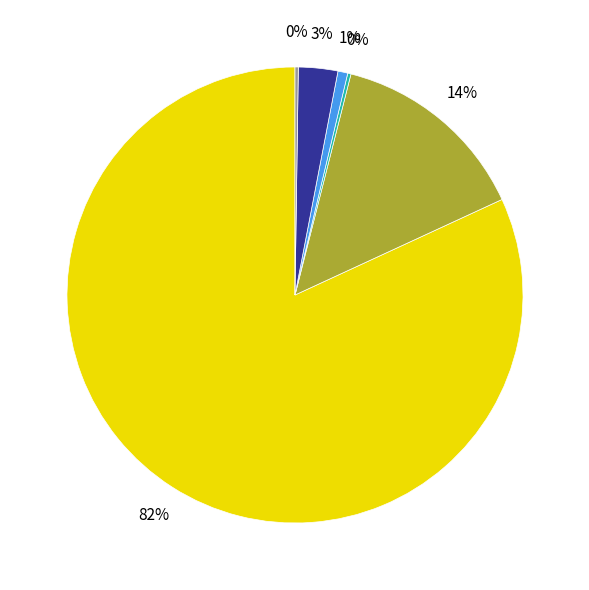

To the nearest percent, what is the difference between the largest and smallest slice percentages?

82%